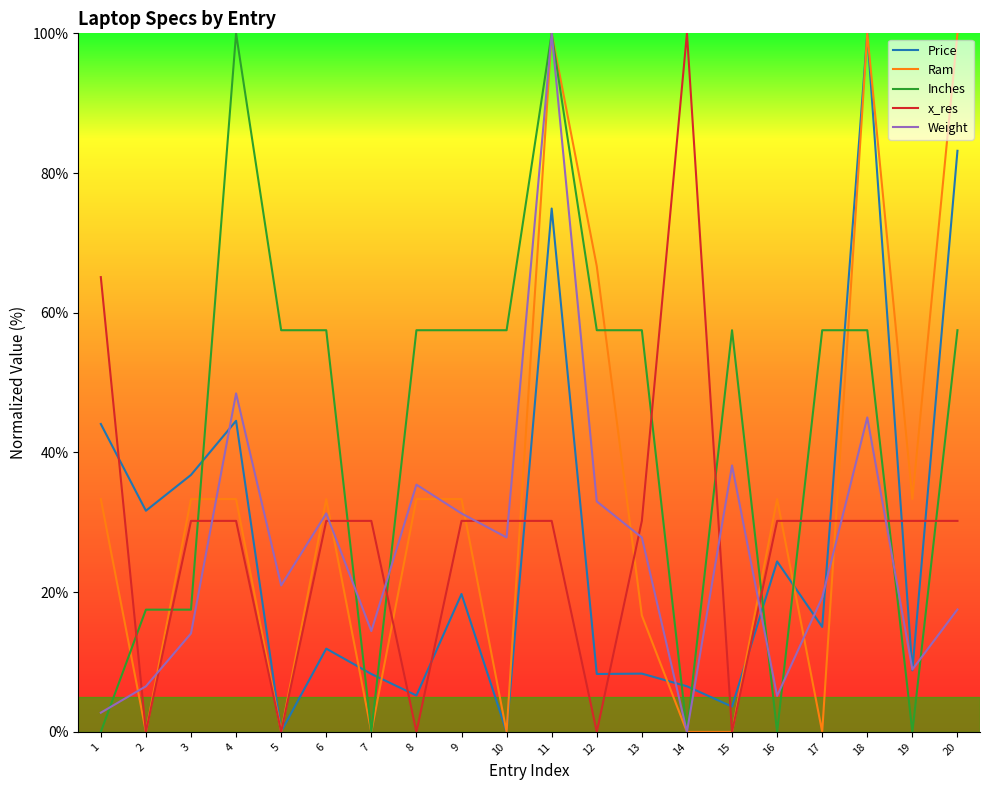

What are all the series names shown in the legend?

Price, Ram, Inches, x_res, Weight